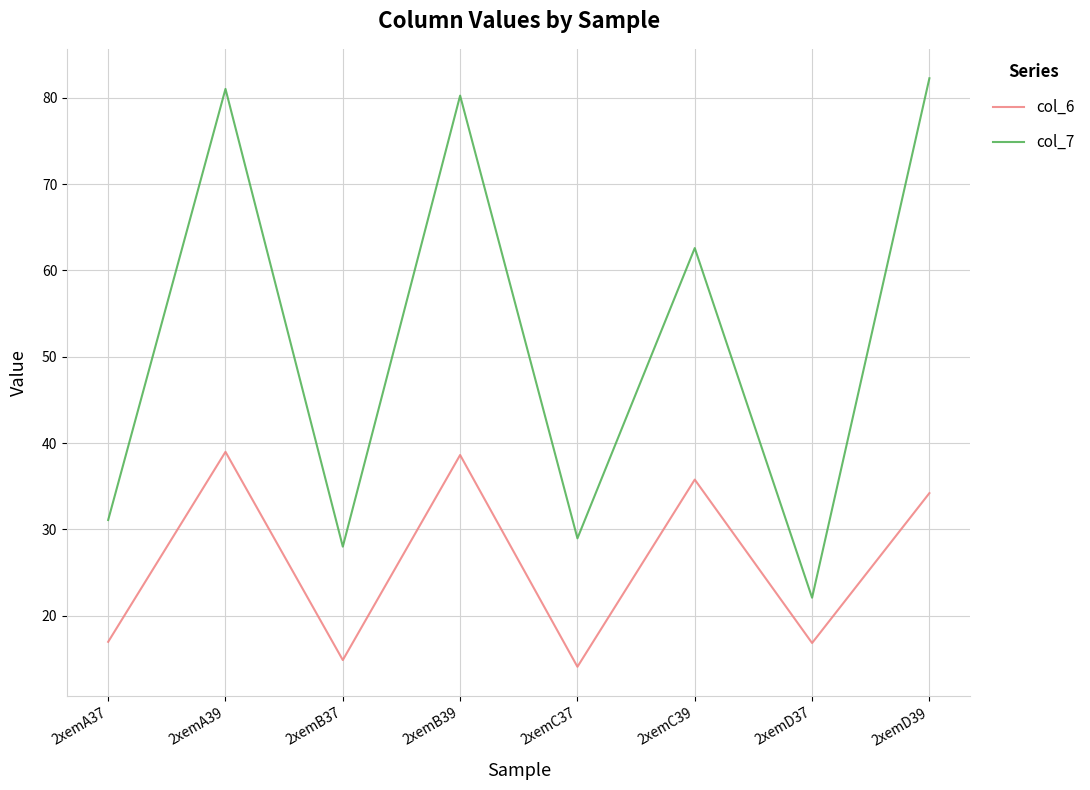

What is the total value across all series at 2xemD37?

39.0